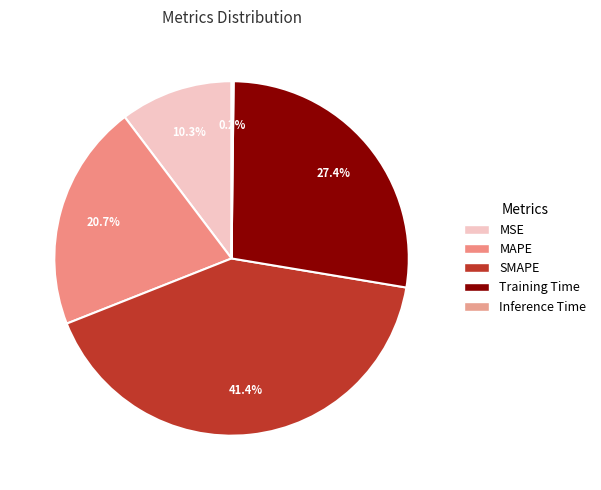

To the nearest percent, what is the combined percentage of MSE and Training Time?

38%